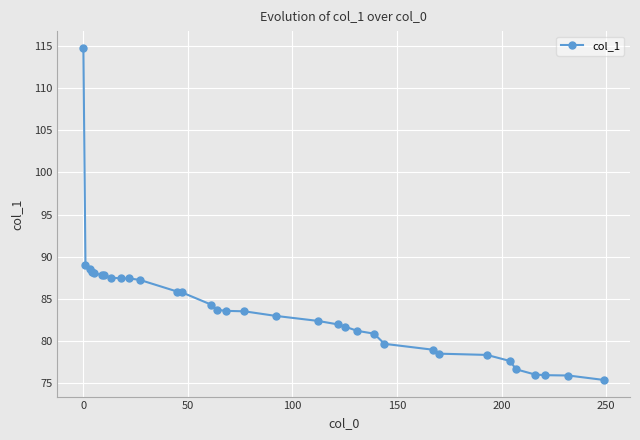

What is the value of the 27th point from the left?

78.3